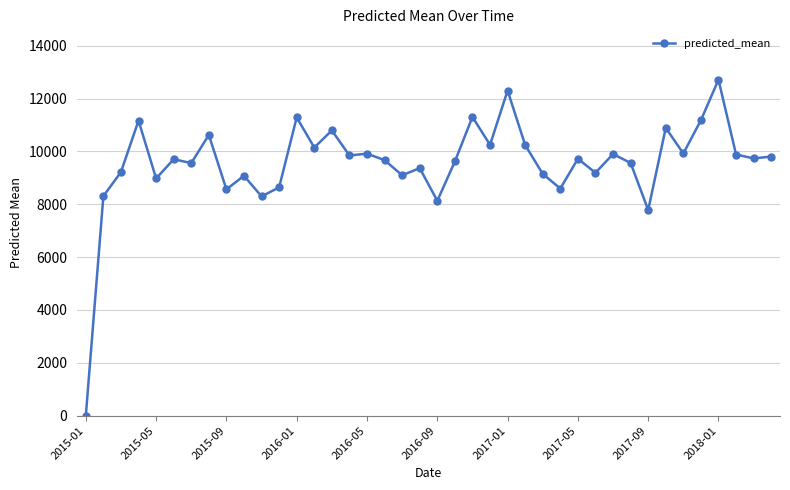

What is the greatest value displayed?

12710.5